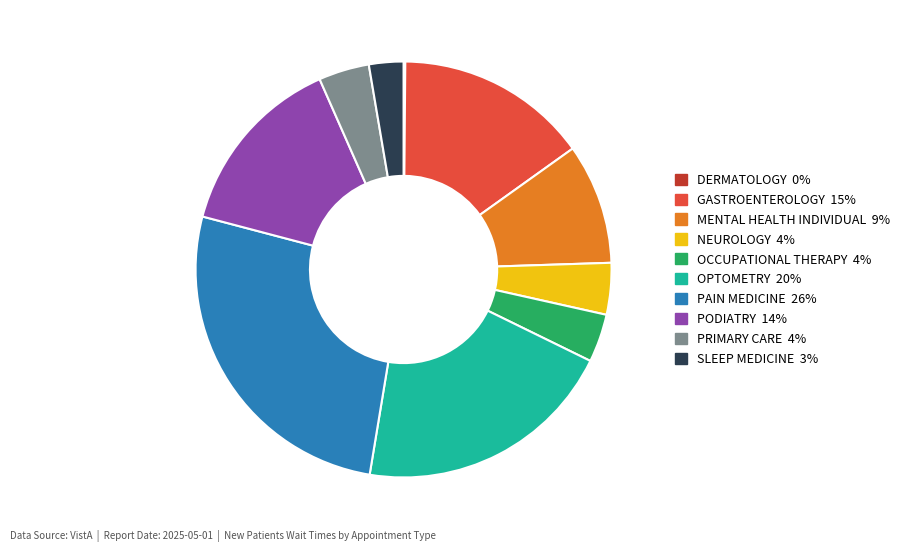

Combined, do OCCUPATIONAL THERAPY and PAIN MEDICINE account for over 50%?

No